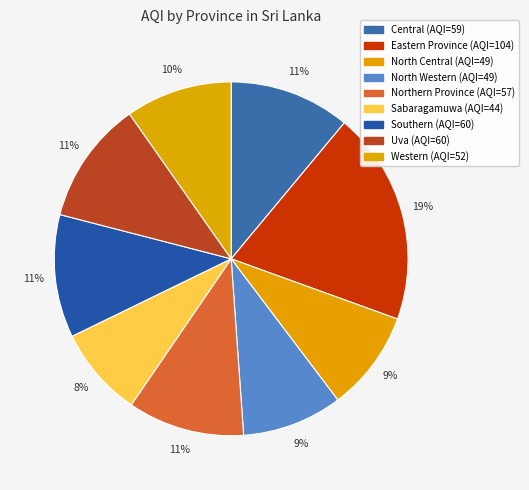

The North Western slice represents 18% of the pie. True or false?

False